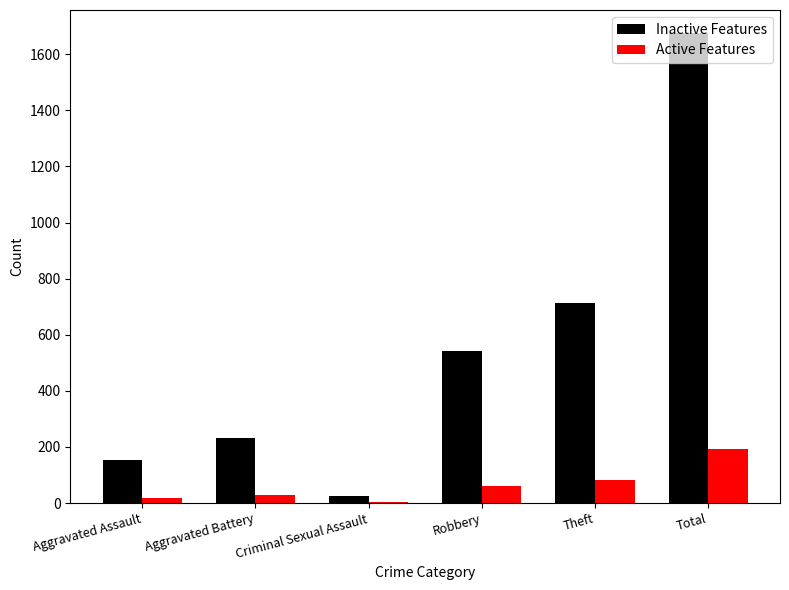

What is the average value of the Active Features series?

64